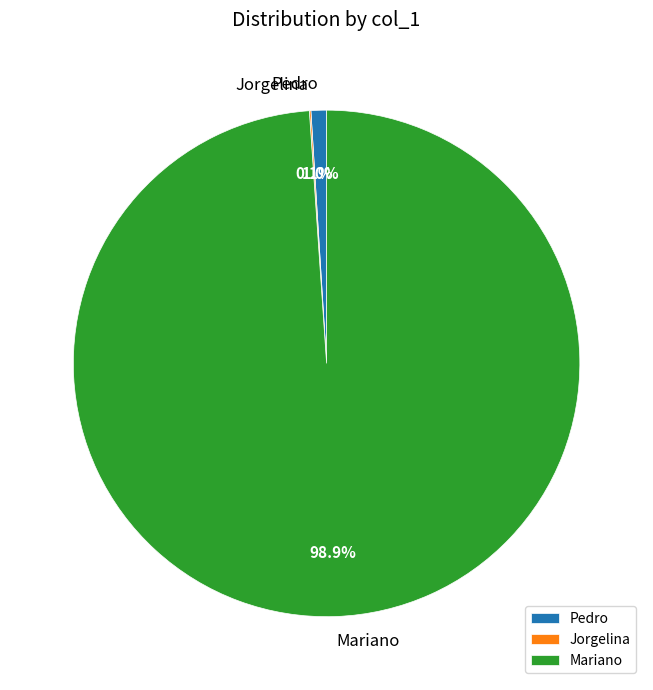

Which slice represents more than half of the pie?

Mariano